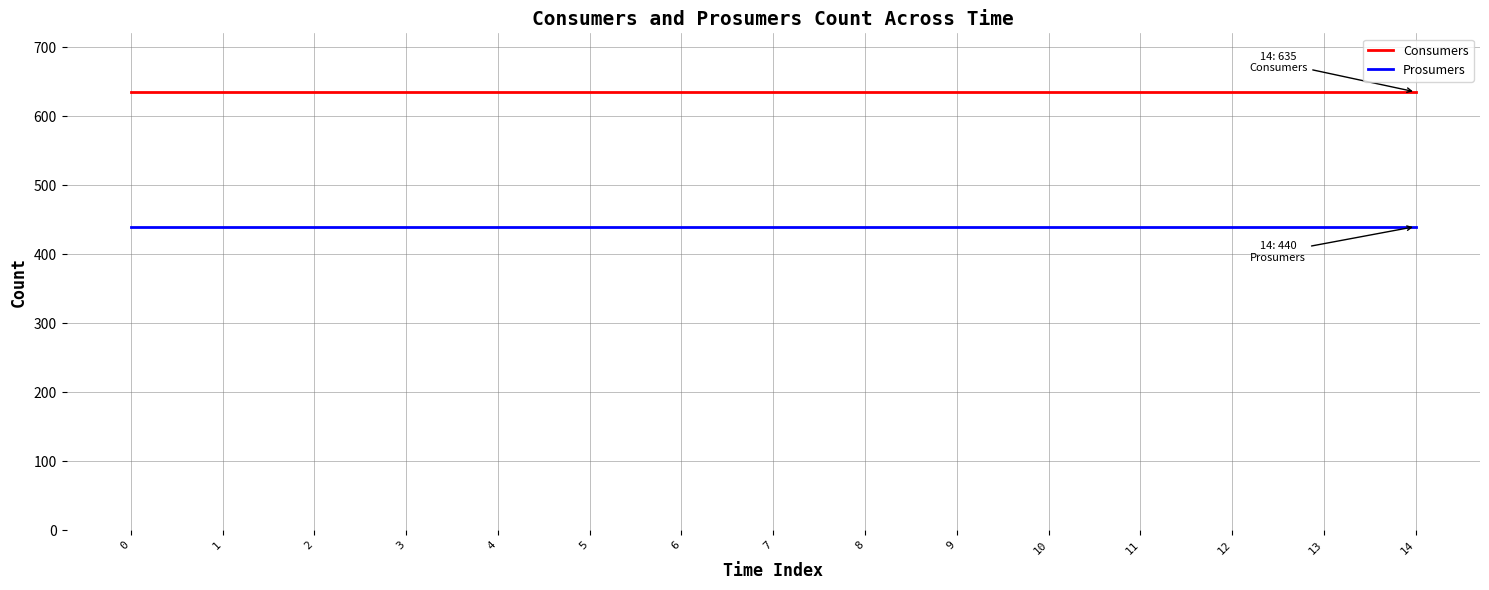

Reading left to right, transcribe all the data shown in this chart.

Consumers: 0=635	1=635	2=635	3=635	4=635	5=635	6=635	7=635	8=635	9=635	10=635	11=635	12=635	13=635	14=635
Prosumers: 0=440	1=440	2=440	3=440	4=440	5=440	6=440	7=440	8=440	9=440	10=440	11=440	12=440	13=440	14=440